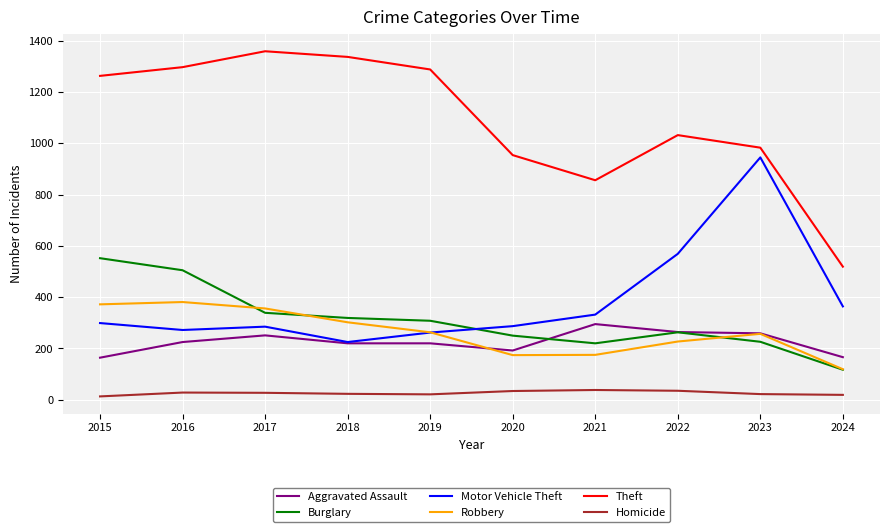

What are all the series names shown in the legend?

Aggravated Assault, Burglary, Motor Vehicle Theft, Robbery, Theft, Homicide